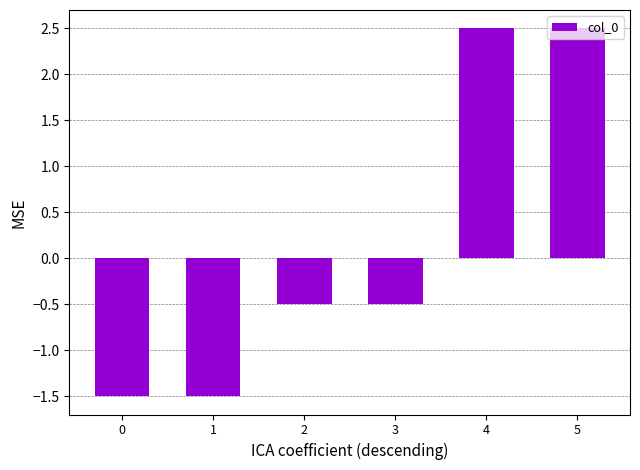

How many values are below 0?

4